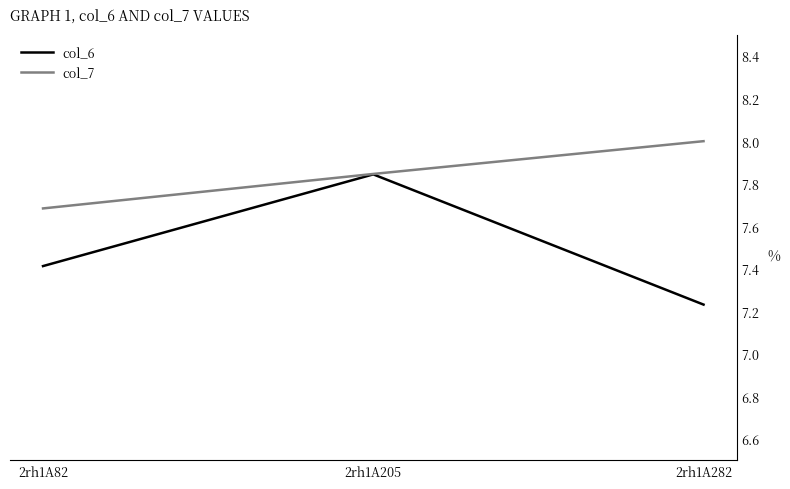

How many lines are shown in the chart?

2